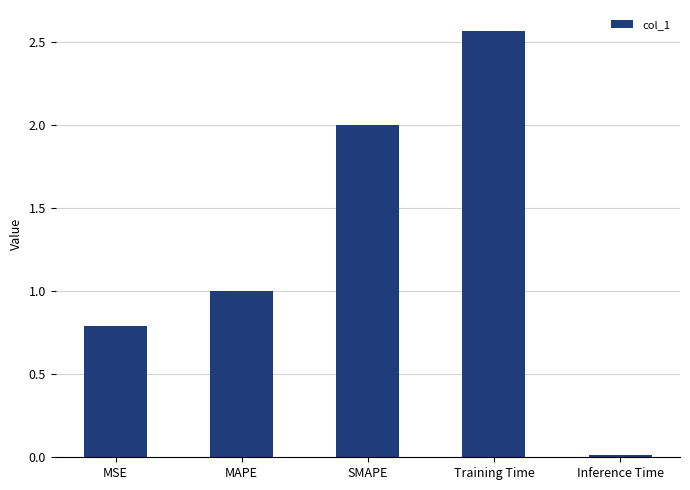

What is the label of the 4th bar from the left?

Training Time